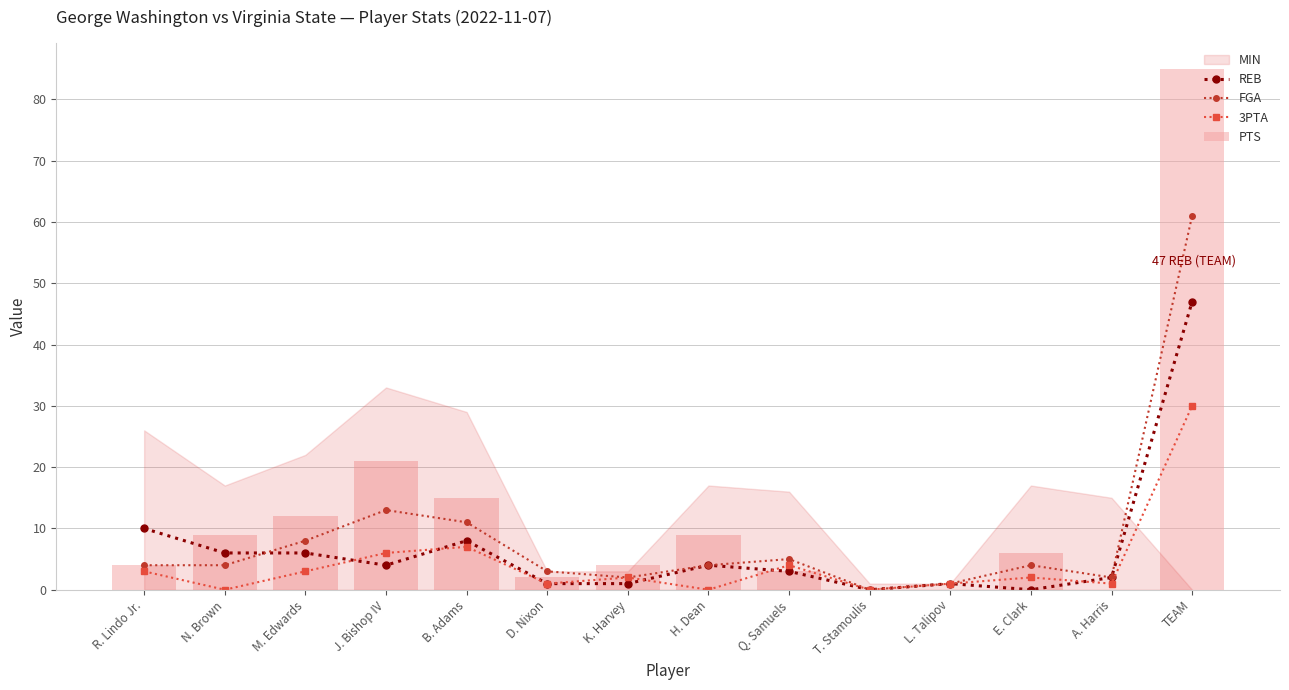

Is it true that FGA equals 20 at TEAM?

False